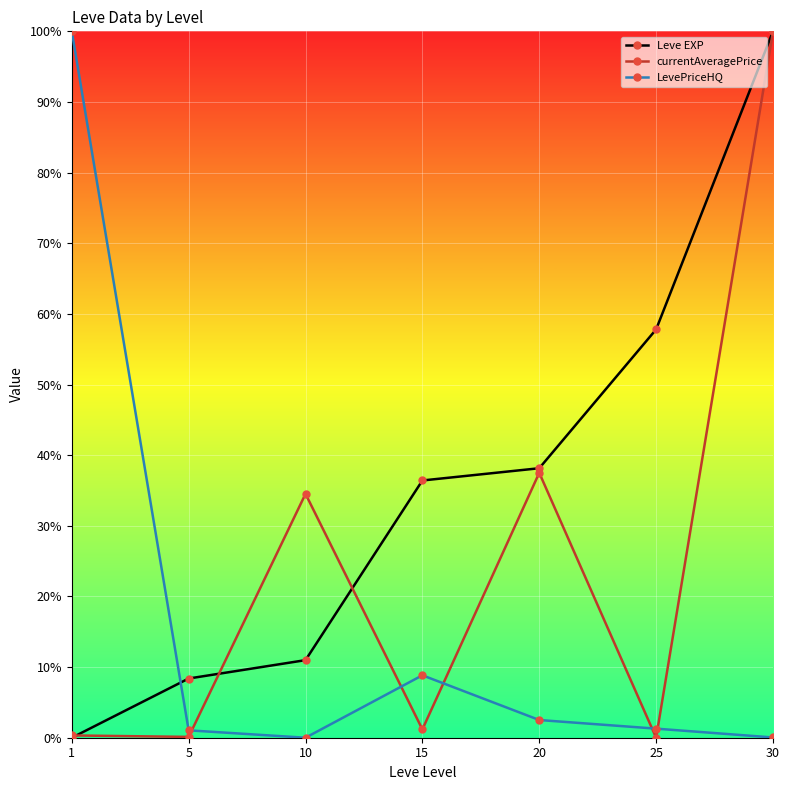

How many data points does each series have?

7